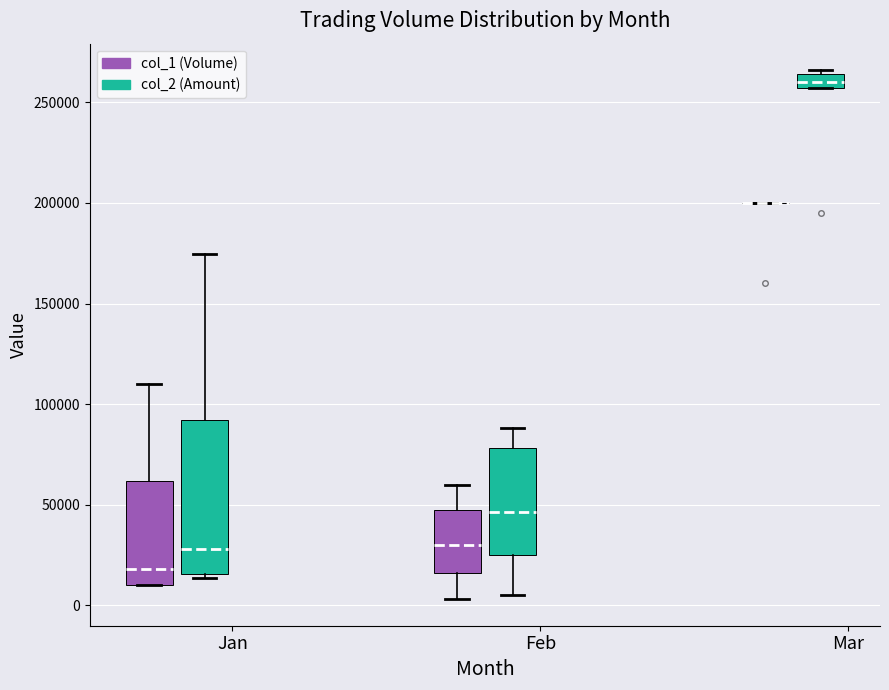

Comparing the boxes themselves (not the whiskers), which one is the tallest?

Jan (col_2 (Amount))